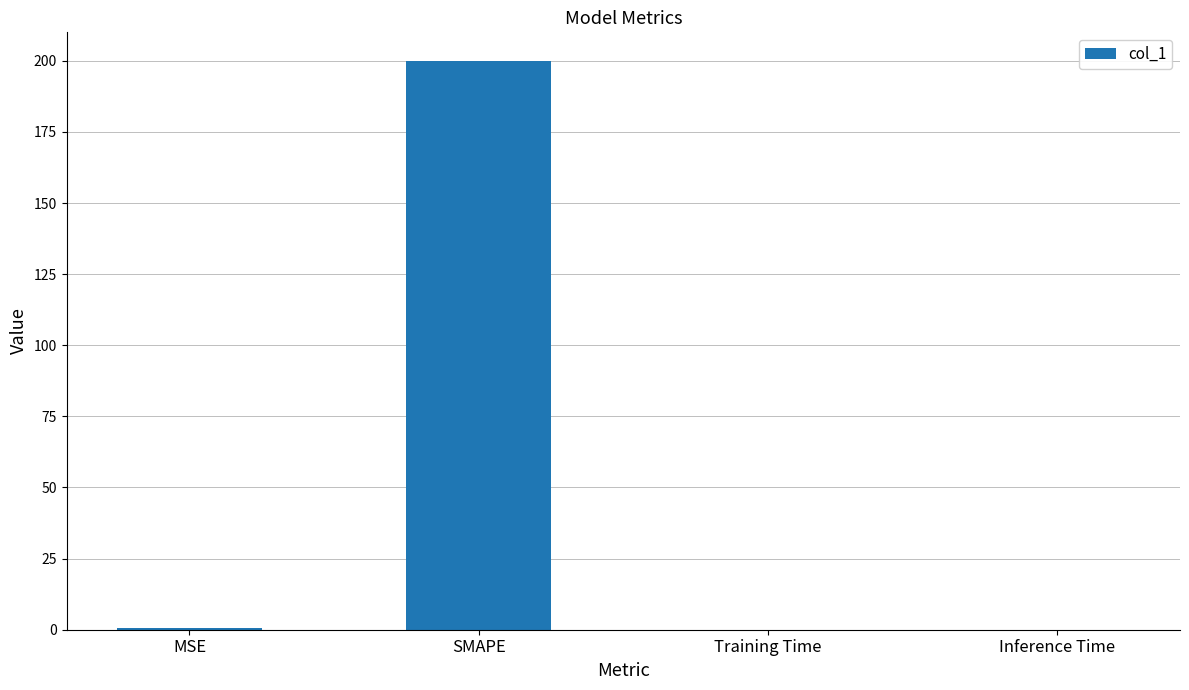

What is the maximum value shown in the chart?

200.0